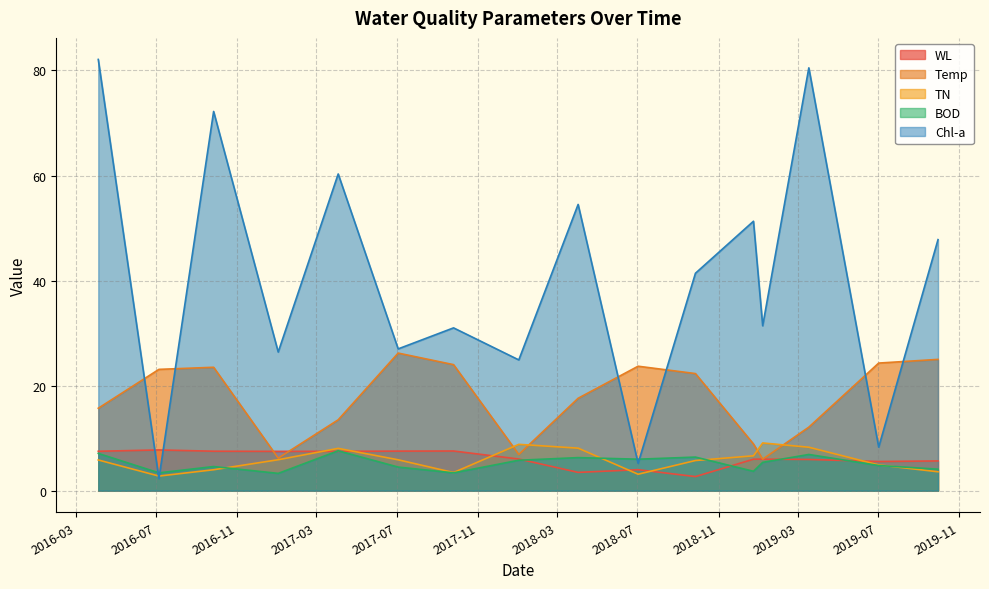

Rank the series by their maximum value, from lowest to highest.

BOD, WL, TN, Temp, Chl-a